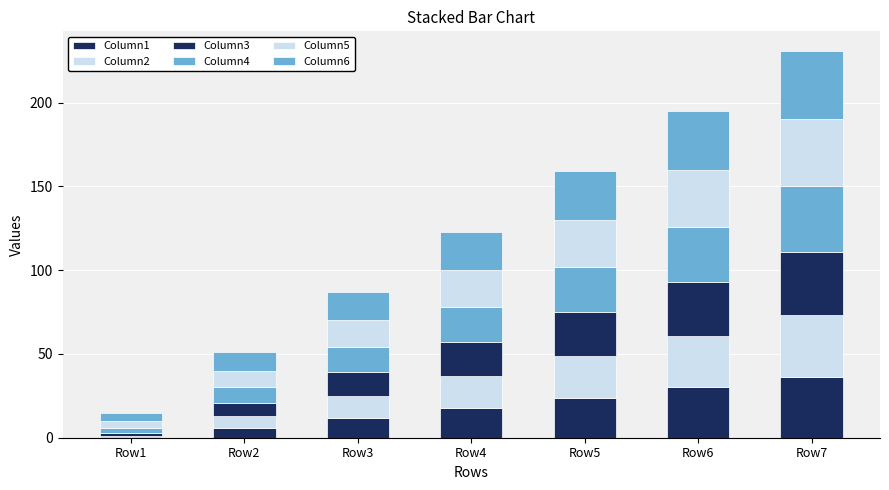

Are the bars horizontal?

No